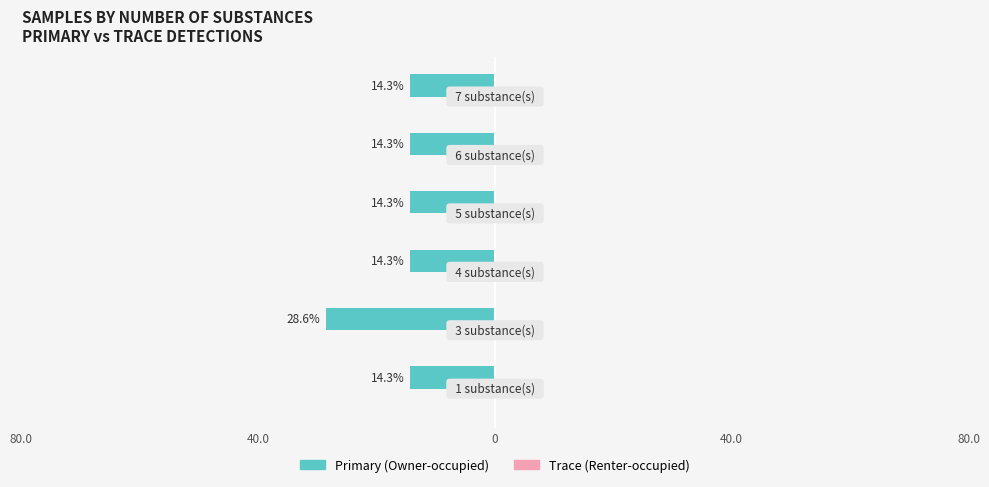

Are the bars horizontal?

Yes